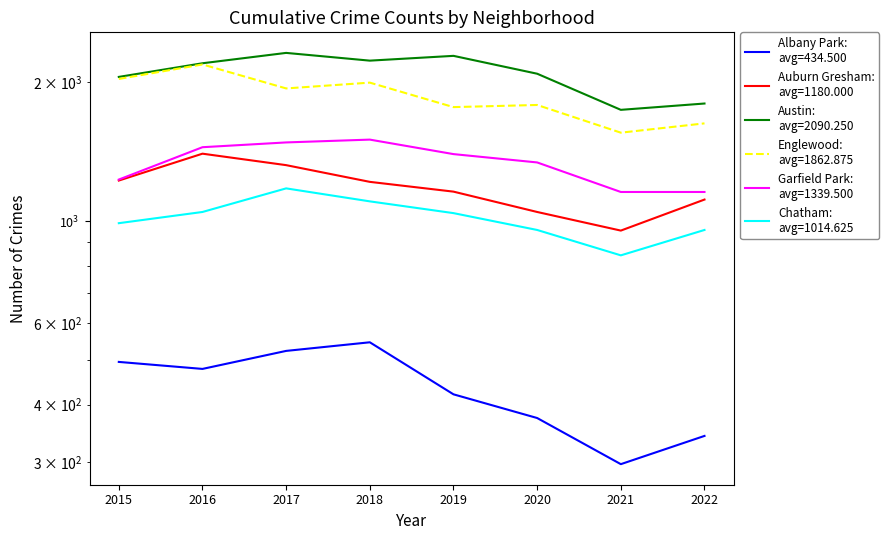

Which has a higher value, 2020 or 2022?

2020